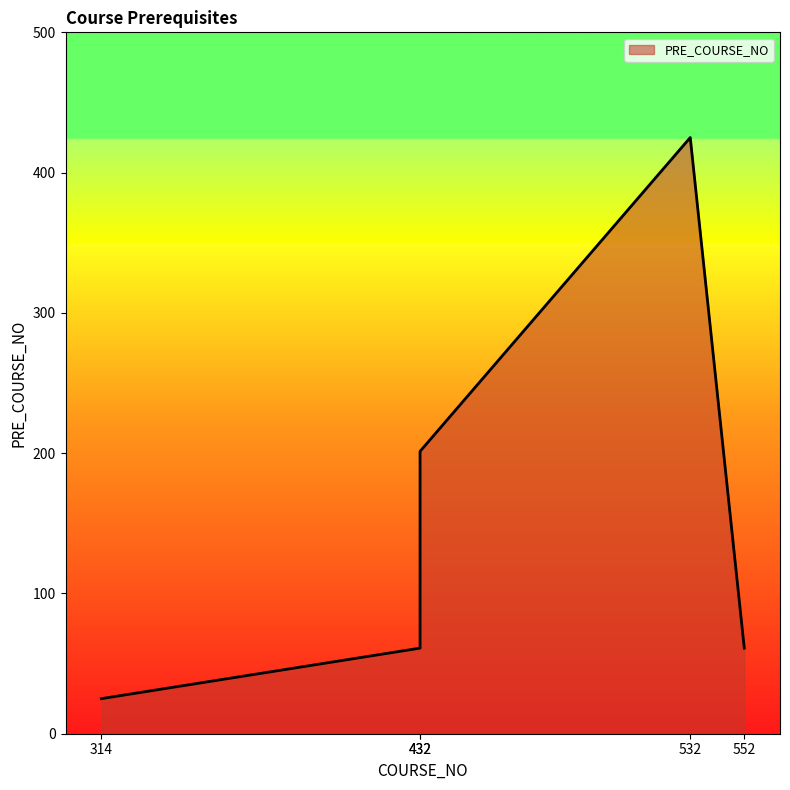

List the labels in order of value, smallest first.

314, 432, 552, 432, 532